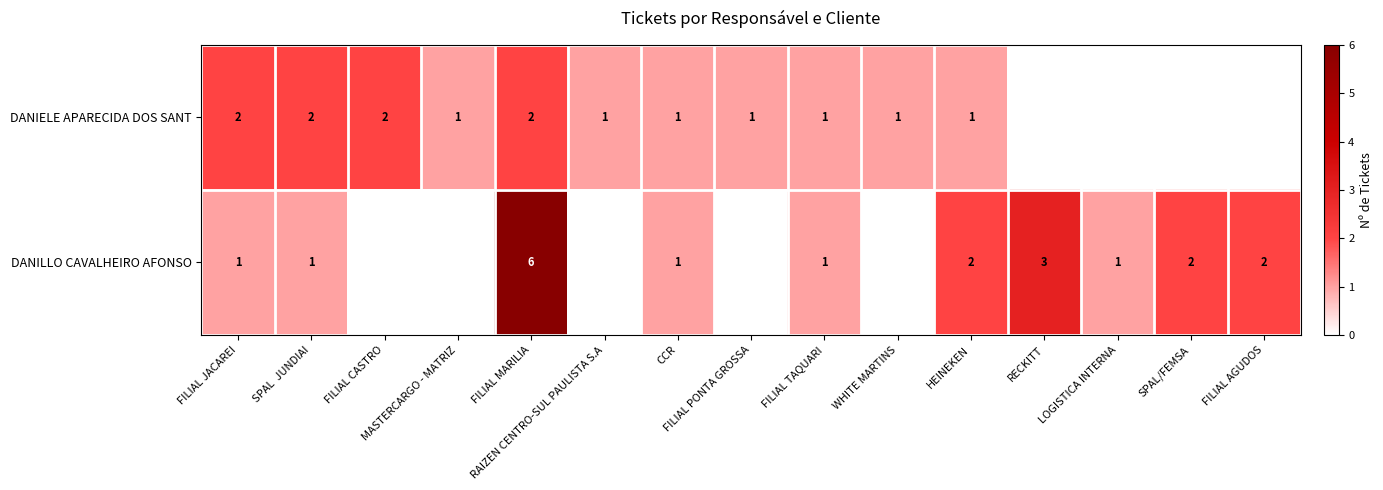

At which label is DANIELE APARECIDA DOS SANT closest to 1?

MASTERCARGO - MATRIZ